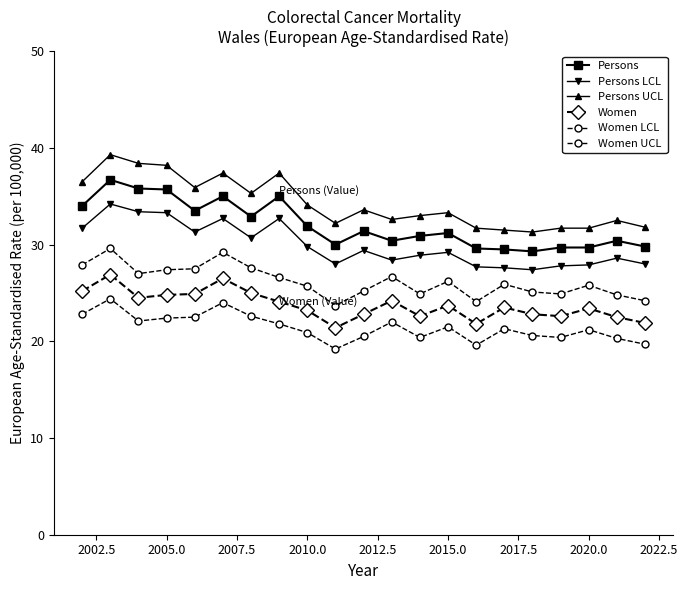

Is this an area chart (filled region under the line)?

No